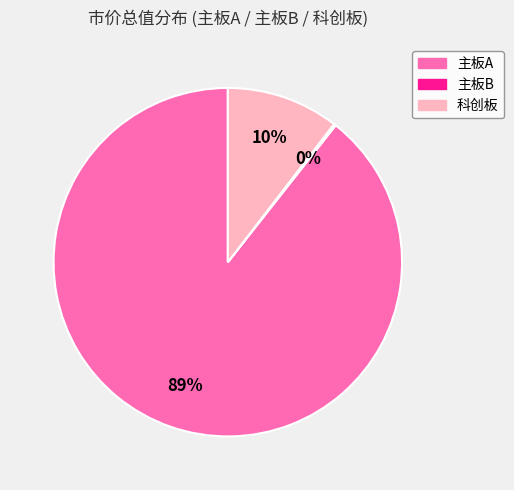

What is the largest slice in the pie chart?

主板A